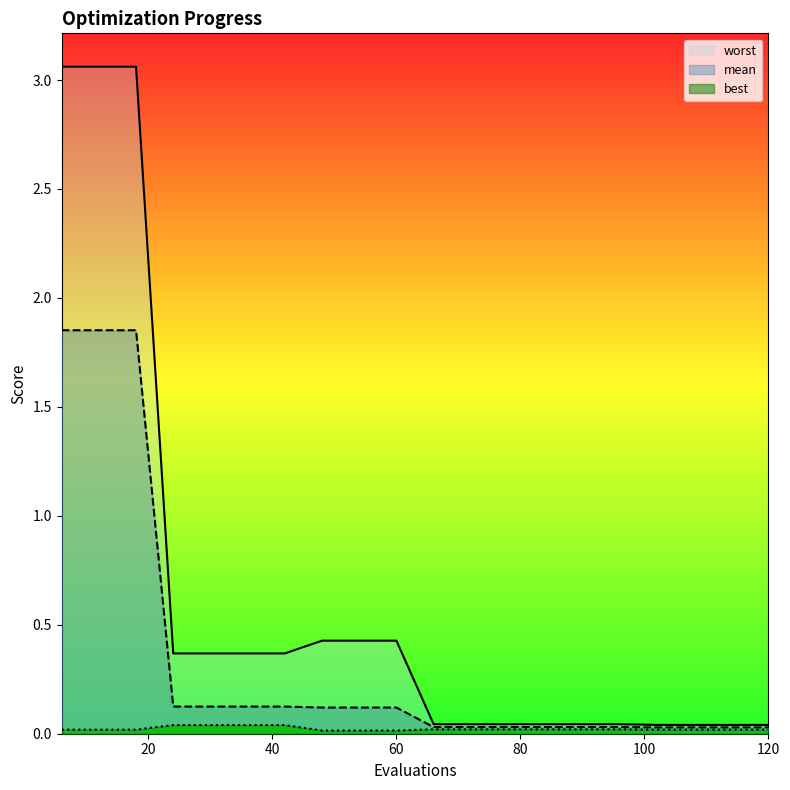

Reading left to right, transcribe all the data shown in this chart.

mean: 1.9	1.9	1.9	0.1	0.1	0.1	0.1	0.1	0.1	0.1	0.0	0.0	0.0	0.0	0.0	0.0	0.0	0.0	0.0	0.0
best: 0.0	0.0	0.0	0.0	0.0	0.0	0.0	0.0	0.0	0.0	0.0	0.0	0.0	0.0	0.0	0.0	0.0	0.0	0.0	0.0
worst: 3.1	3.1	3.1	0.4	0.4	0.4	0.4	0.4	0.4	0.4	0.0	0.0	0.0	0.0	0.0	0.0	0.0	0.0	0.0	0.0